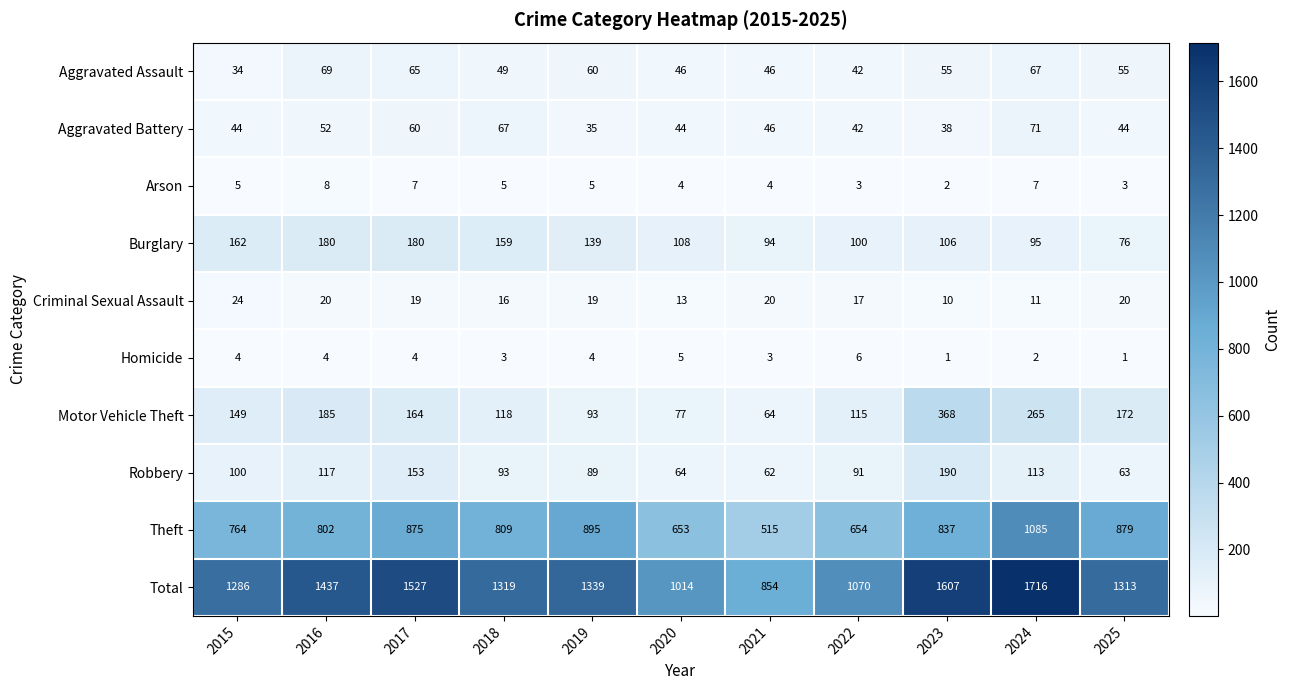

What is the sum of the Criminal Sexual Assault values at 2017 and 2024?

30